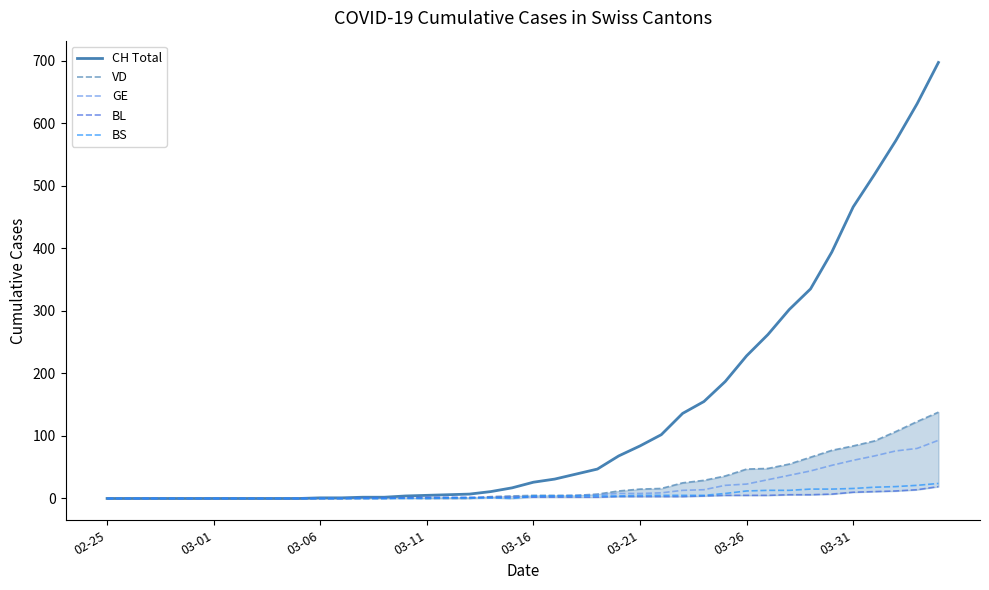

True or false: VD and CH Total cross at least once.

False